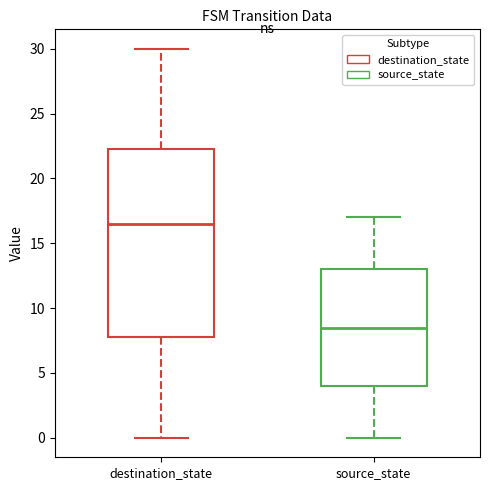

Comparing the boxes themselves (not the whiskers), which one is the tallest?

destination_state